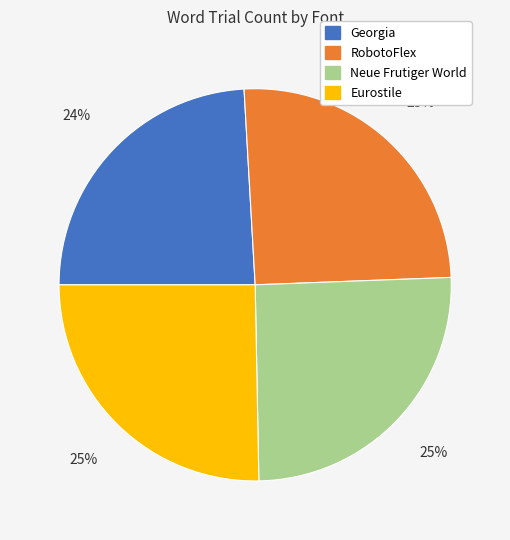

Does any single category account for the majority?

No